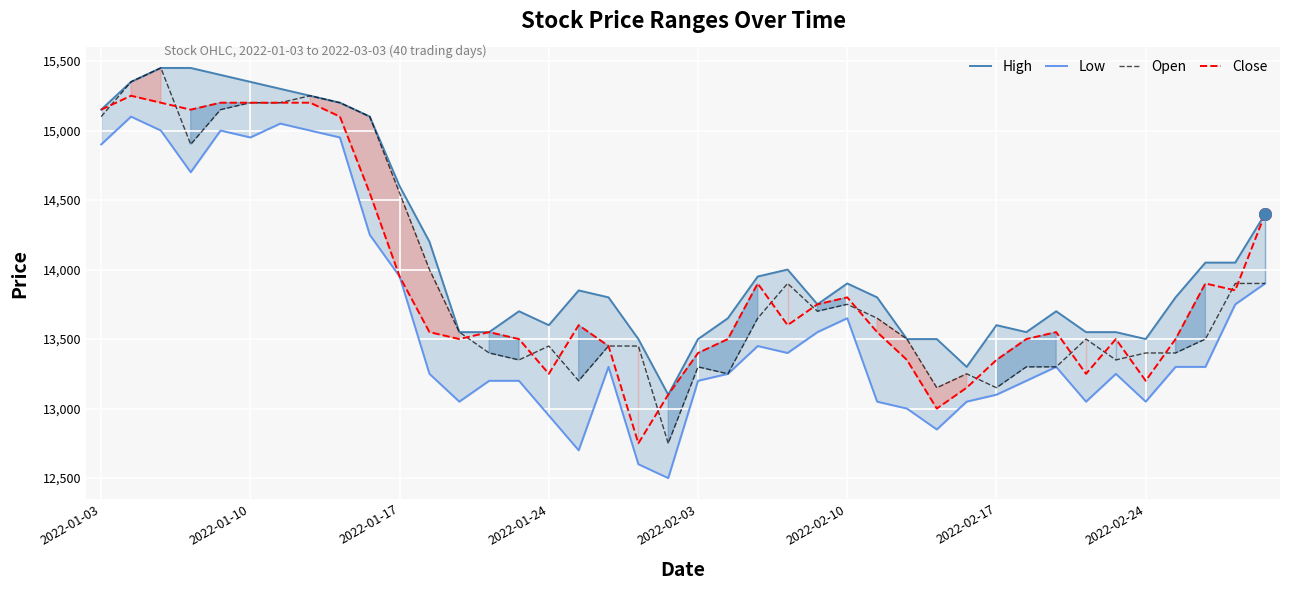

What is the highest value of the Close series?

15250